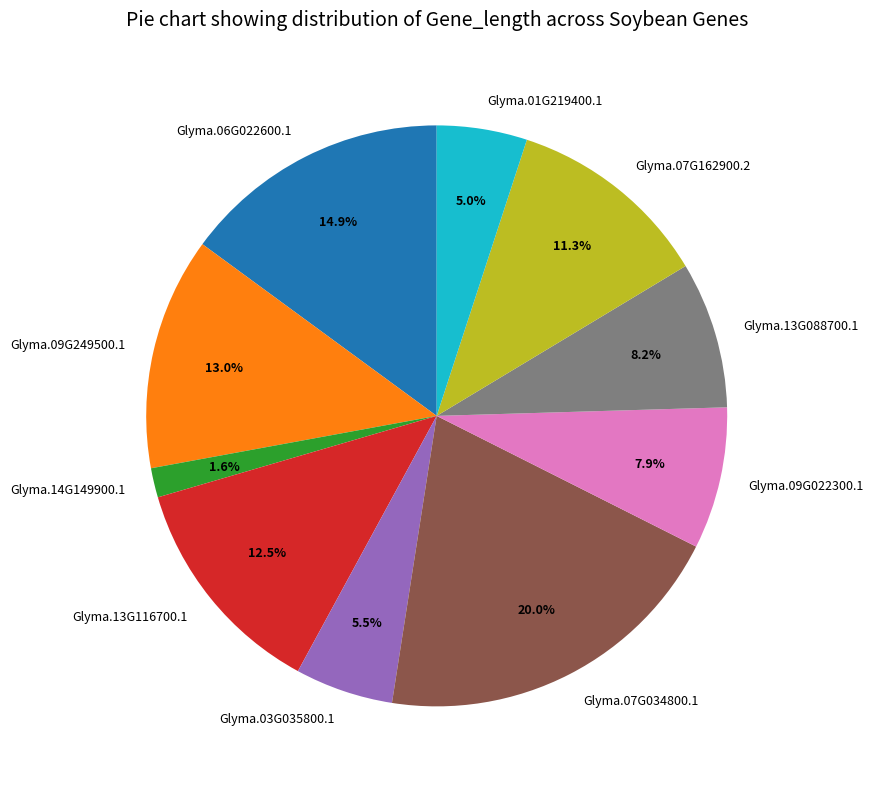

Count the number of slices in the pie.

10